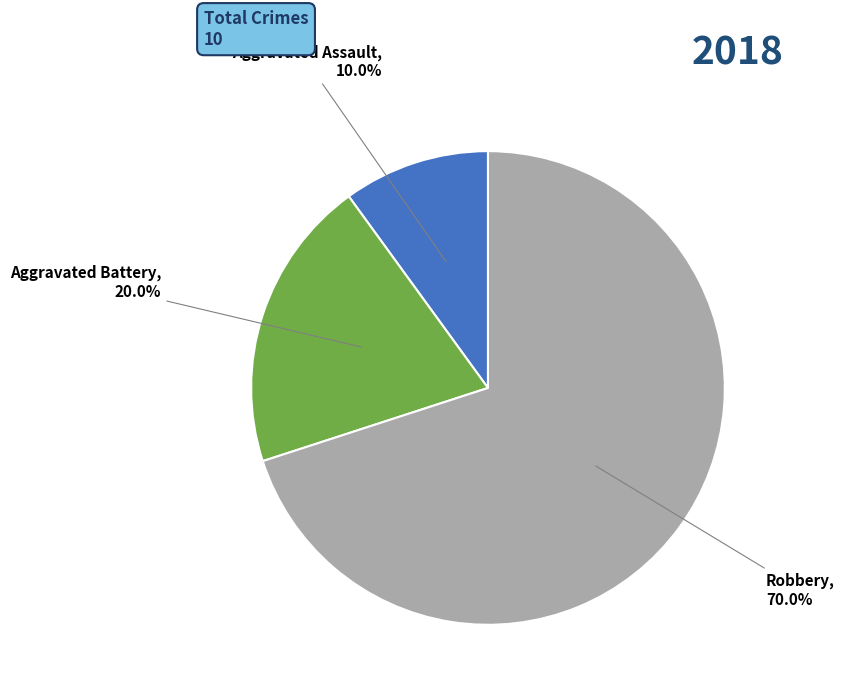

How many slices are in this pie chart?

3